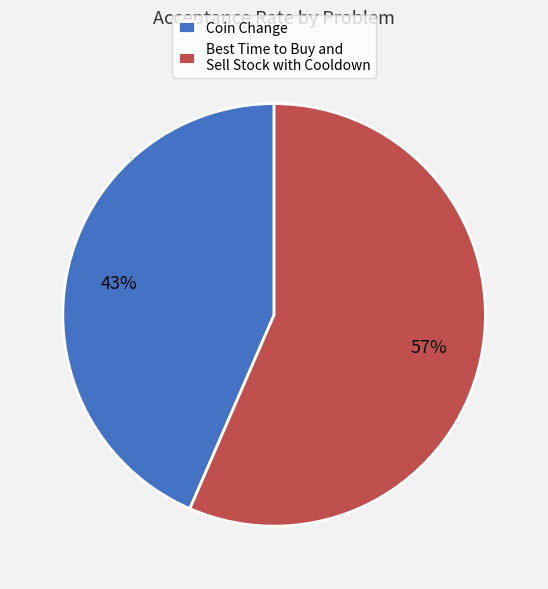

Between Best Time to Buy and Sell Stock with Cooldown and Coin Change, which is larger?

Best Time to Buy and Sell Stock with Cooldown